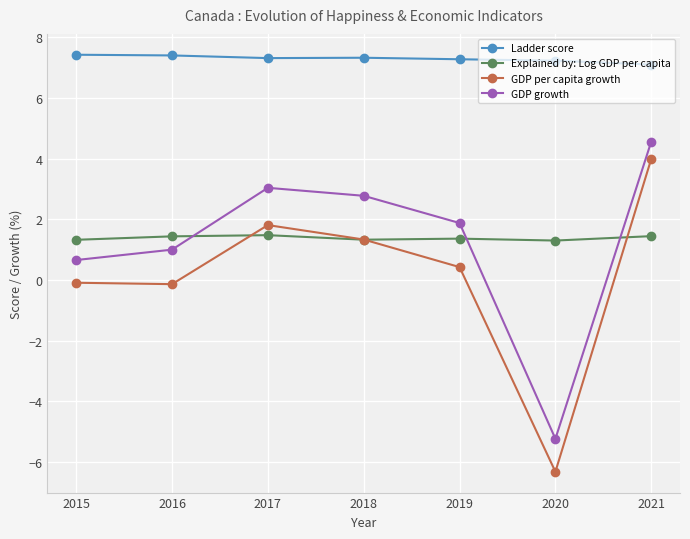

What is the difference between the maximum and second lowest values in the Ladder score series?

0.2